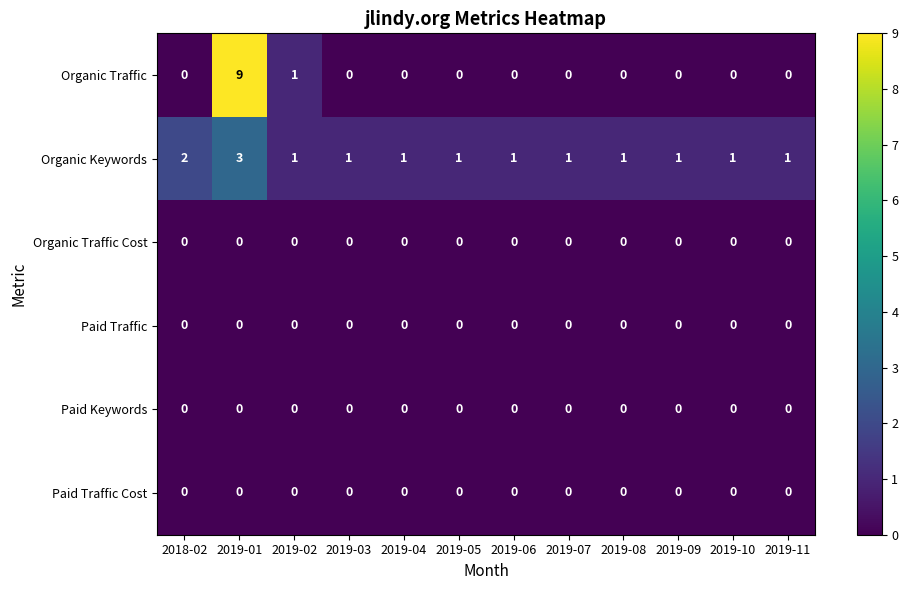

At how many categories does at least one series exceed 4?

1